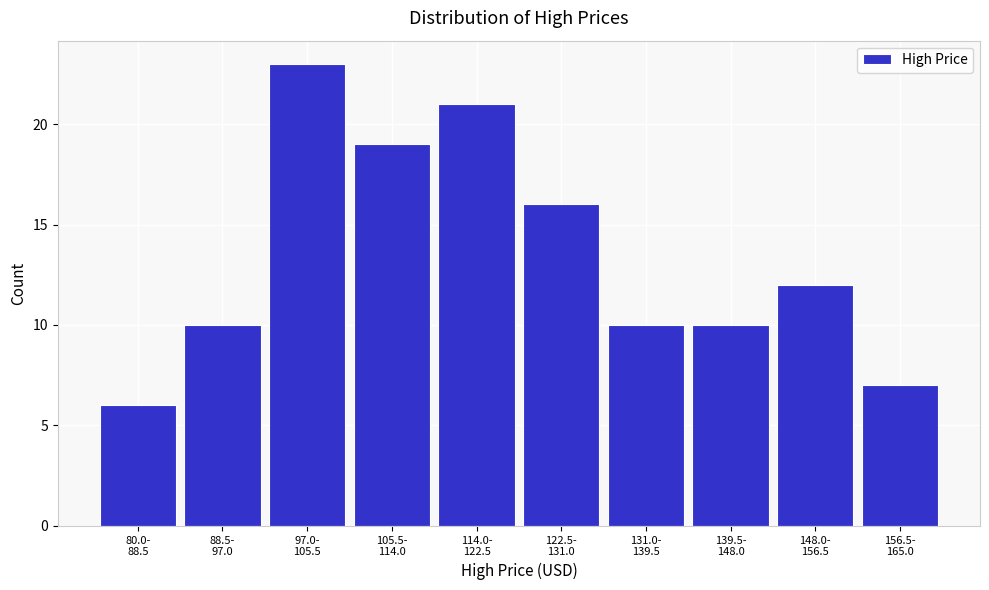

Reading left to right, extract all data points from this chart.

6	10	23	19	21	16	10	10	12	7